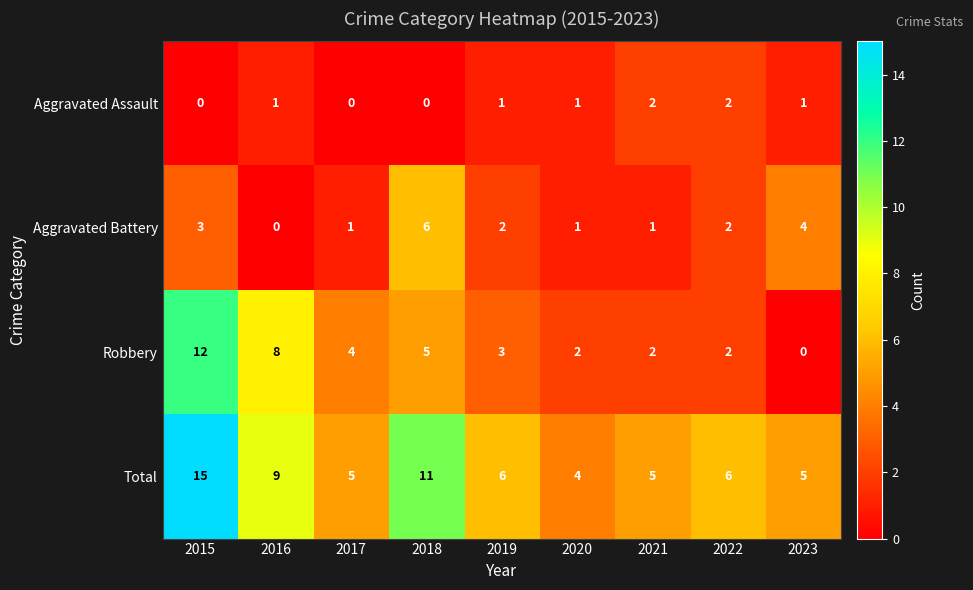

Where does the Total series first go above 6?

2015